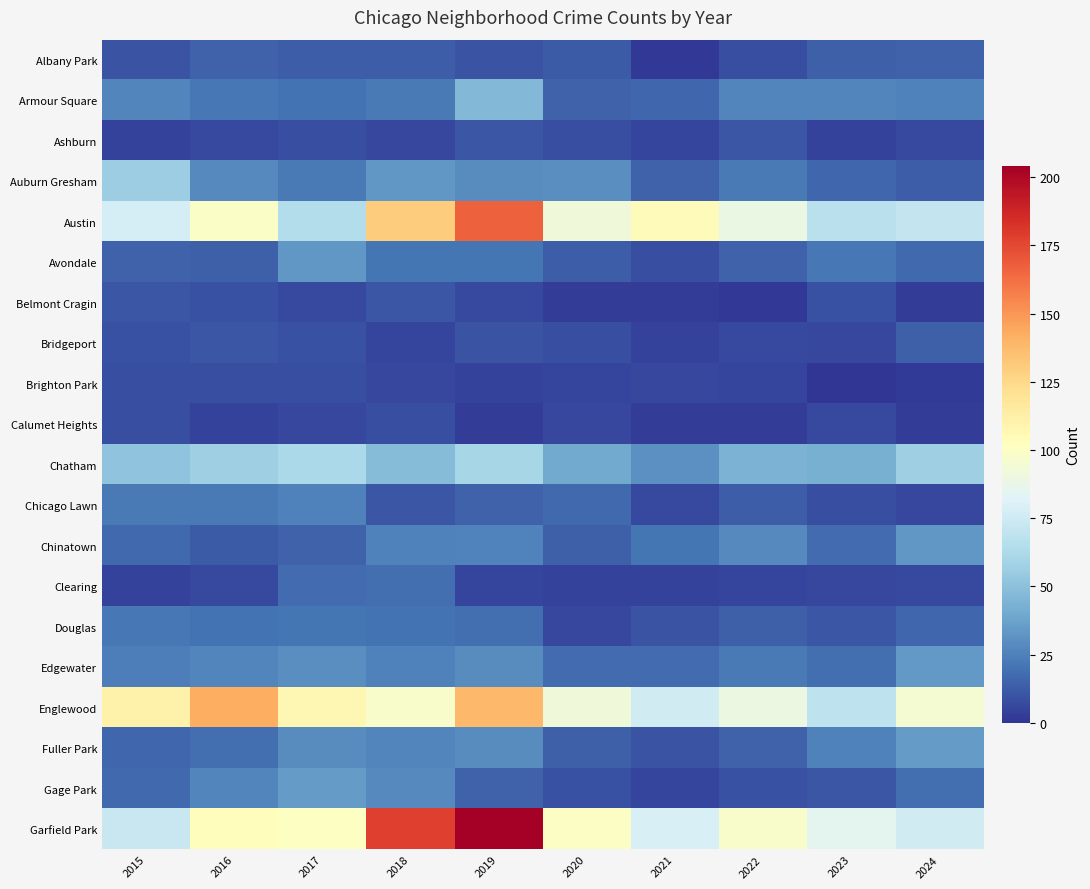

What is the greatest value displayed?

204